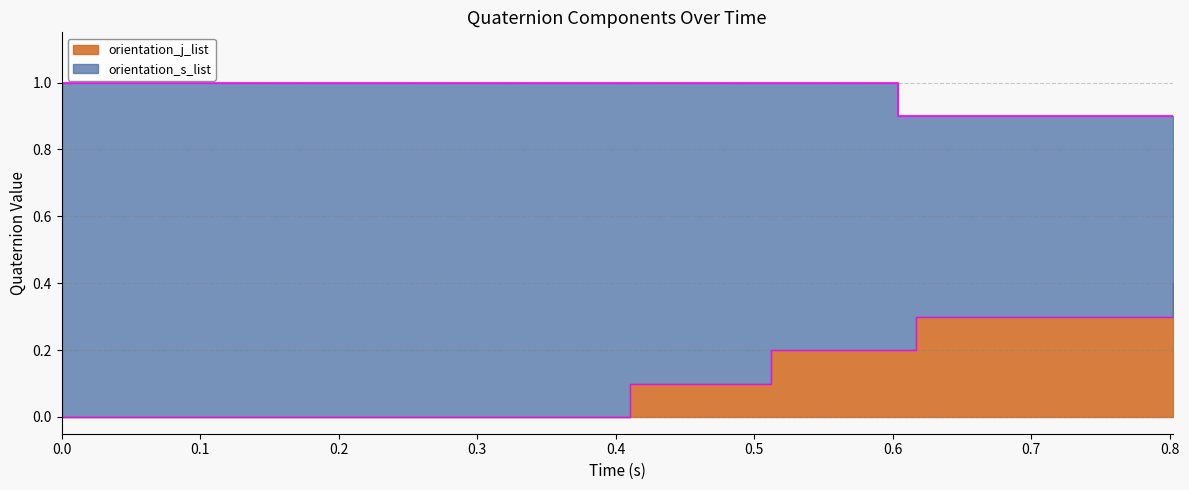

Is it true that orientation_s_list equals 1.4 at 3?

False